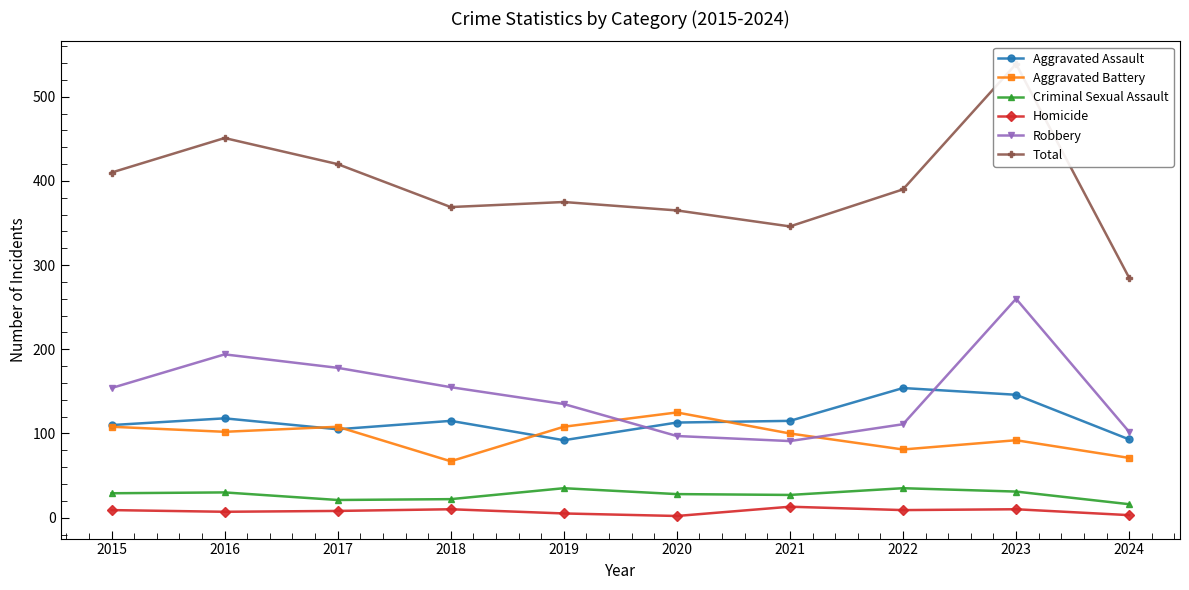

Reading right to left, what are all the values shown in this chart?

Aggravated Assault: 93	146	154	115	113	92	115	105	118	110
Aggravated Battery: 71	92	81	100	125	108	67	108	102	108
Criminal Sexual Assault: 16	31	35	27	28	35	22	21	30	29
Homicide: 3	10	9	13	2	5	10	8	7	9
Robbery: 102	260	111	91	97	135	155	178	194	154
Total: 285	539	390	346	365	375	369	420	451	410